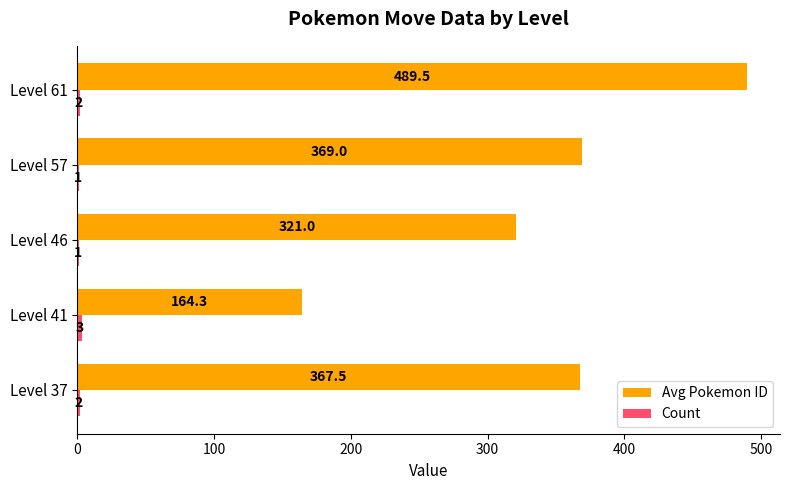

At which label is Avg Pokemon ID closest to 326?

Level 46